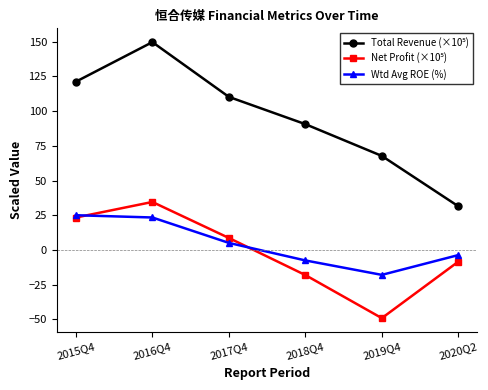

What is the label of the 6th point from the left?

2020Q2